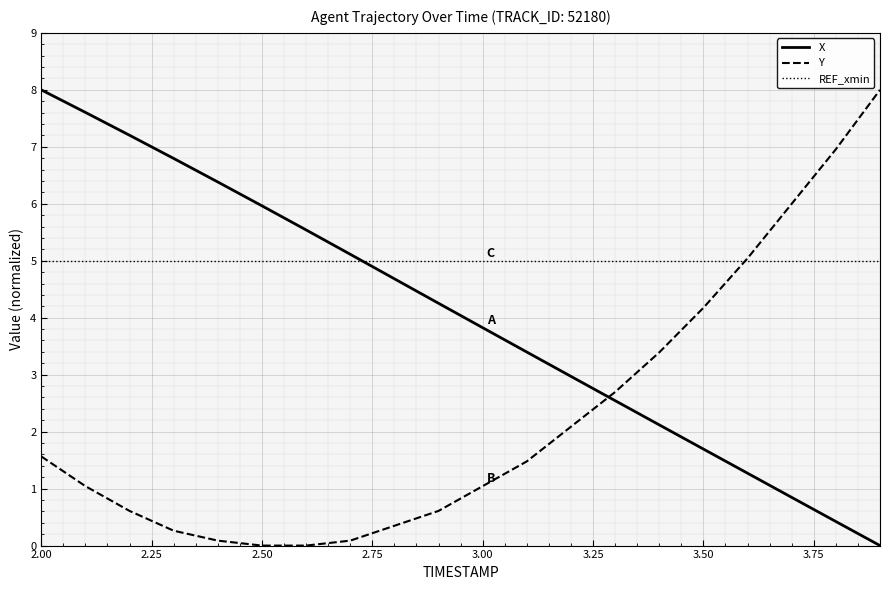

Rank the series by their average value, from highest to lowest.

REF_xmin, X, Y